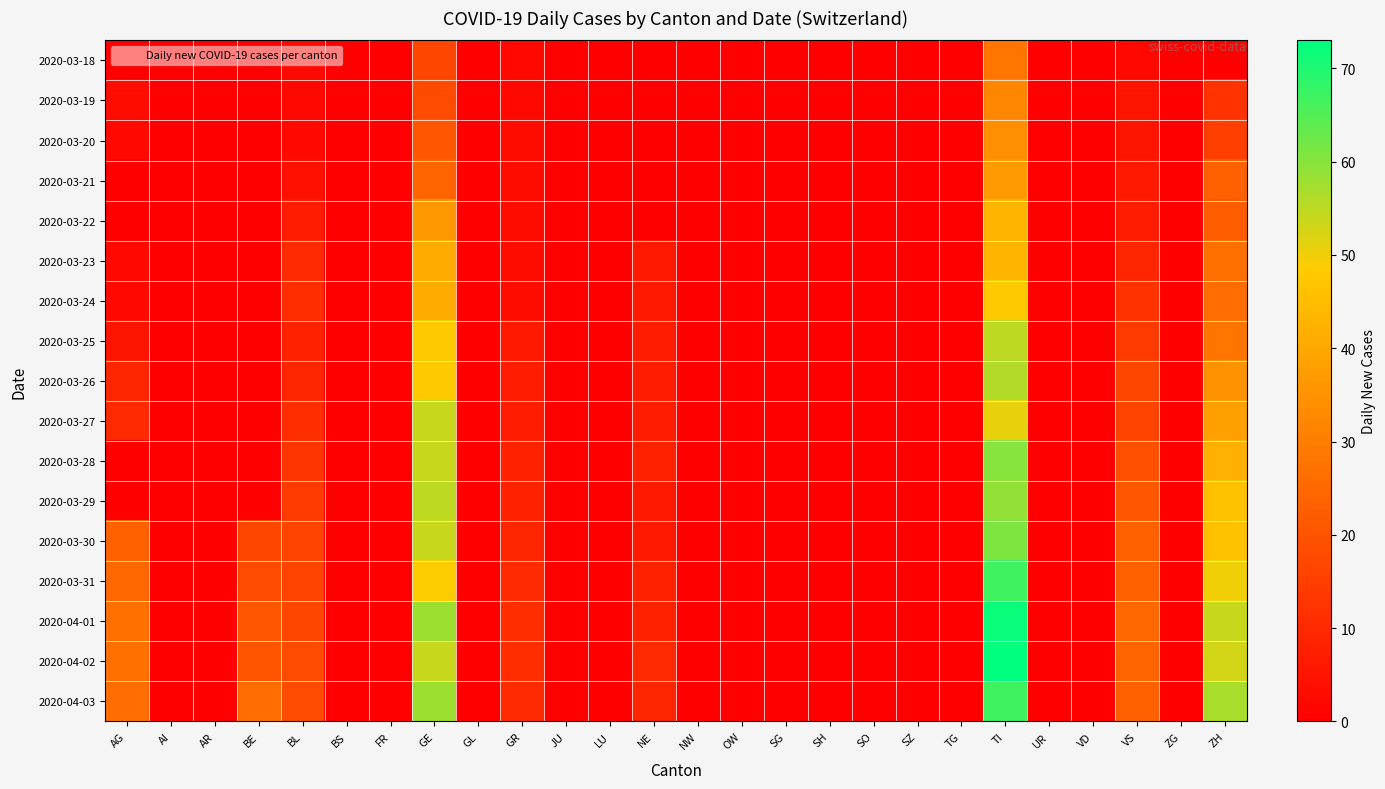

Which series has the largest range (max minus min)?

2020-04-02